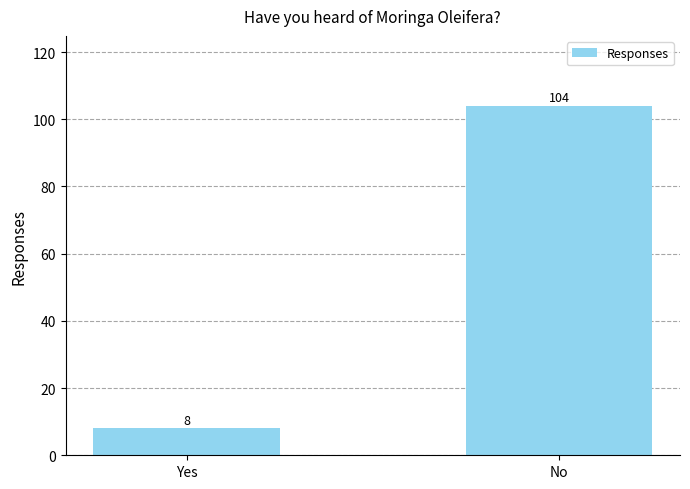

At which category does the chart reach its minimum across all series?

Yes